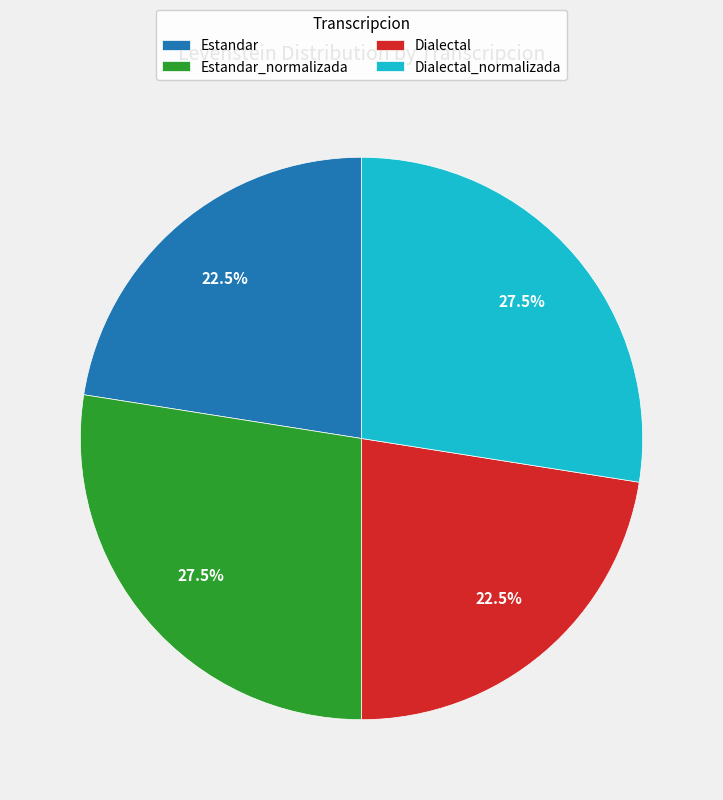

Is Estandar the majority of the pie?

No